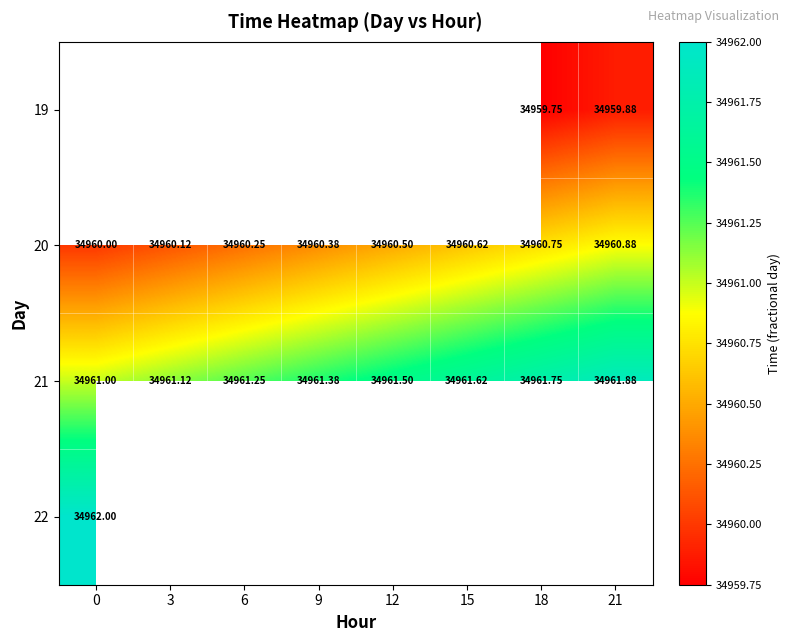

What is the difference between the maximum and minimum values in the 21 series?

0.9